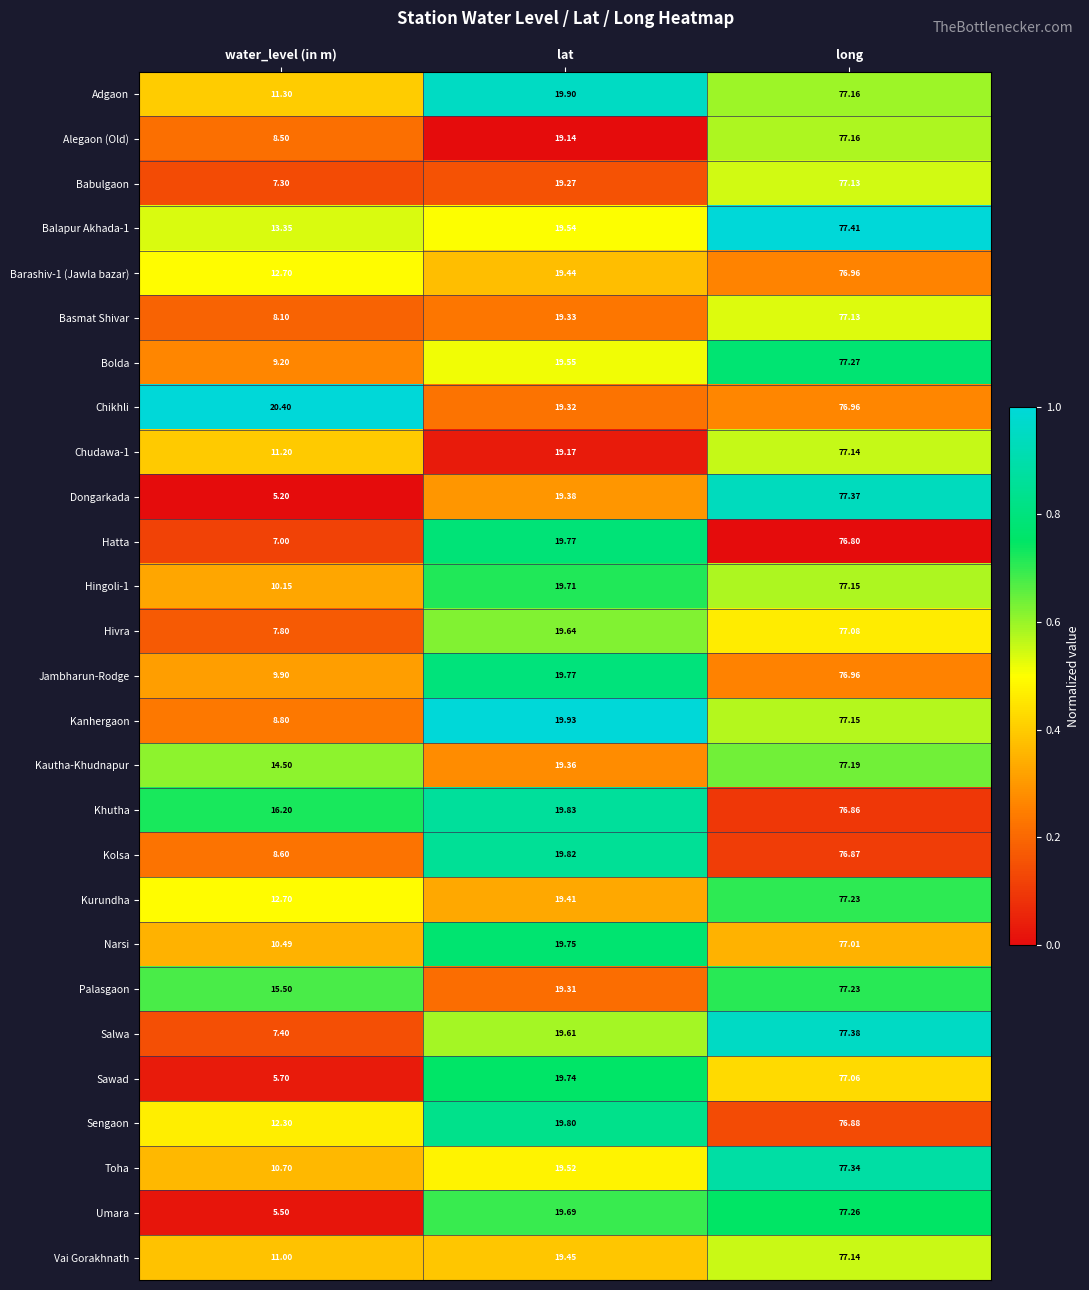

At which label does Toha first exceed 19?

lat